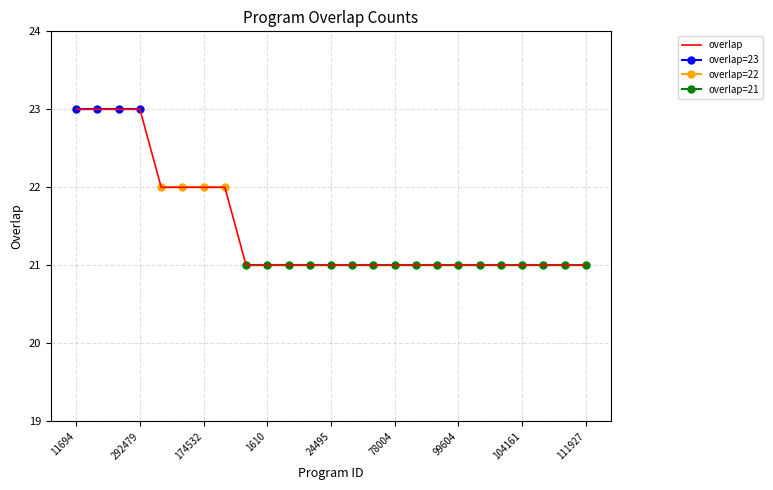

What is the label of the 16th point from the left?

78004